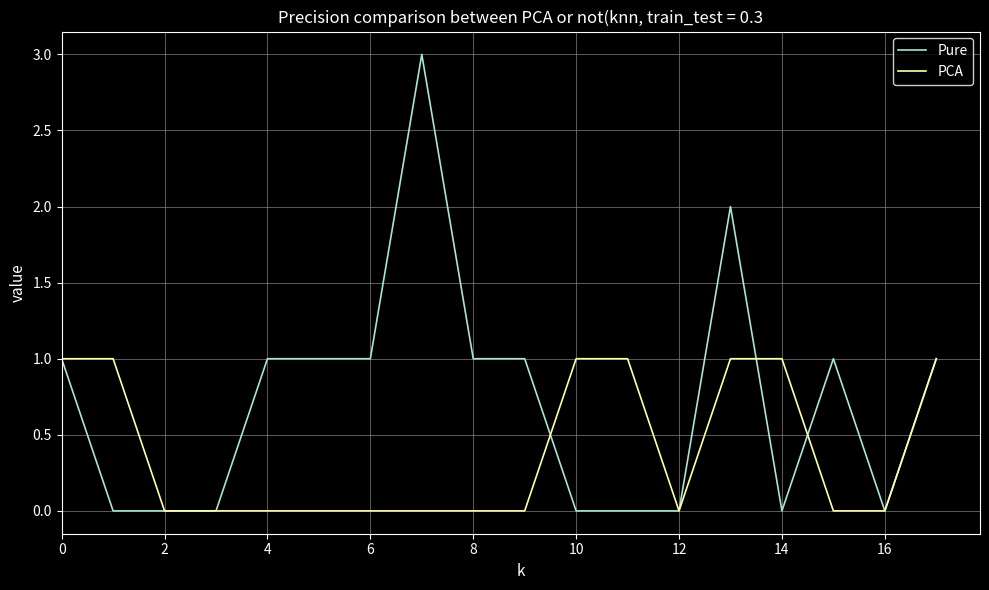

Which series has the largest range (max minus min)?

Pure